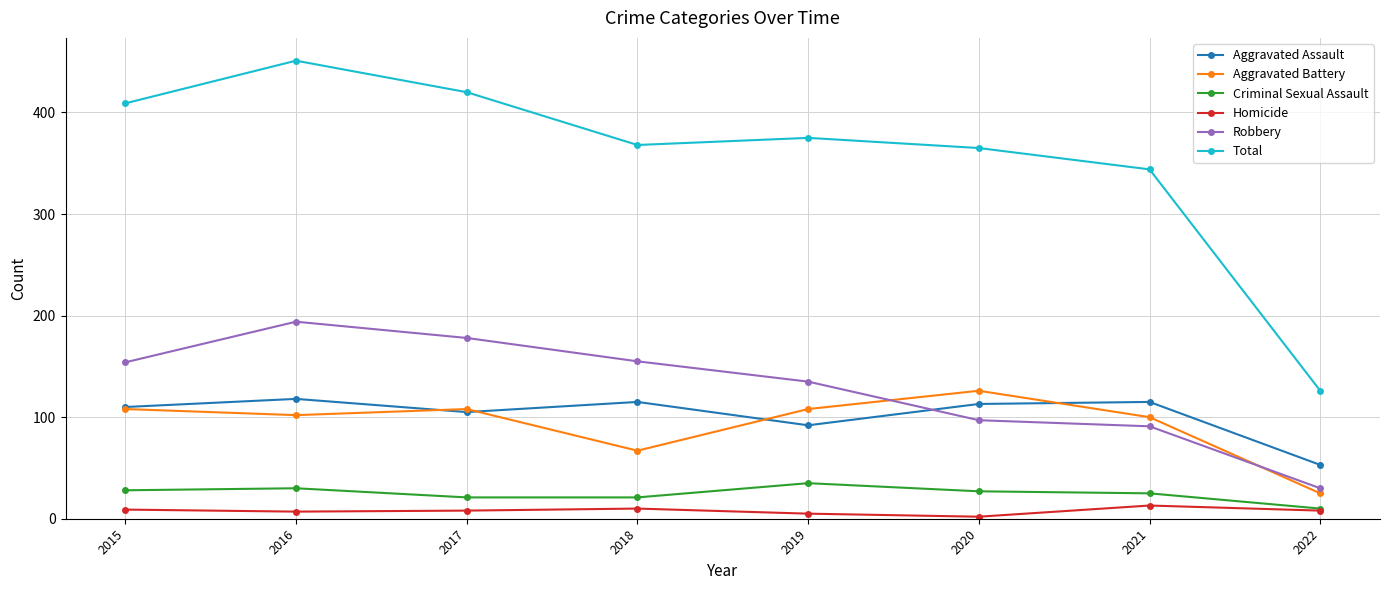

What is the difference between the Criminal Sexual Assault values at 2017 and 2020?

6